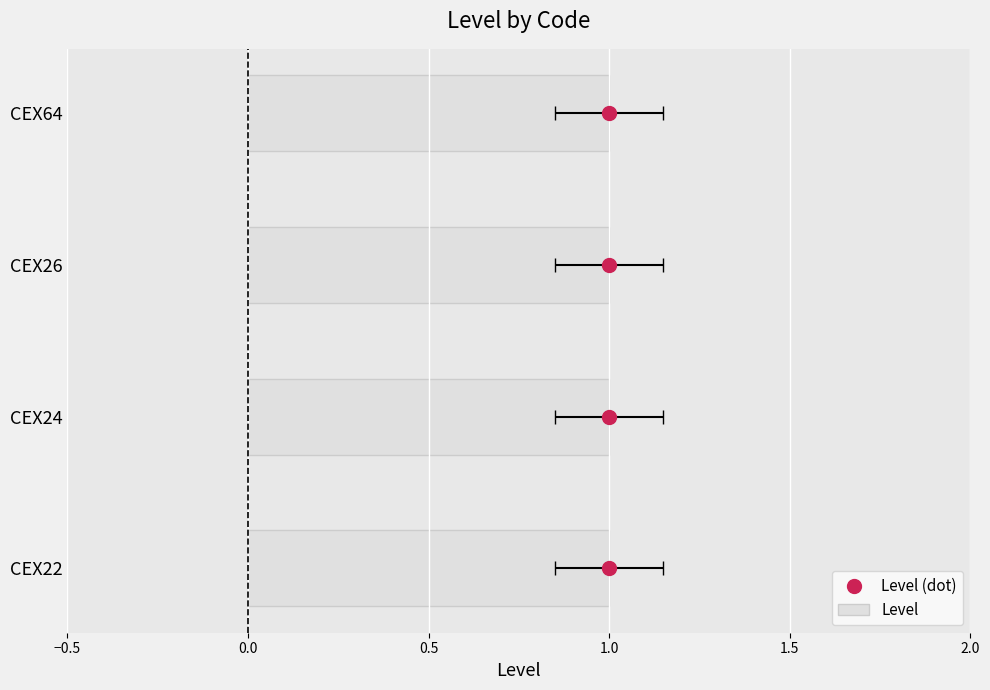

What are all the series names shown in the legend?

Level, Level (dot)